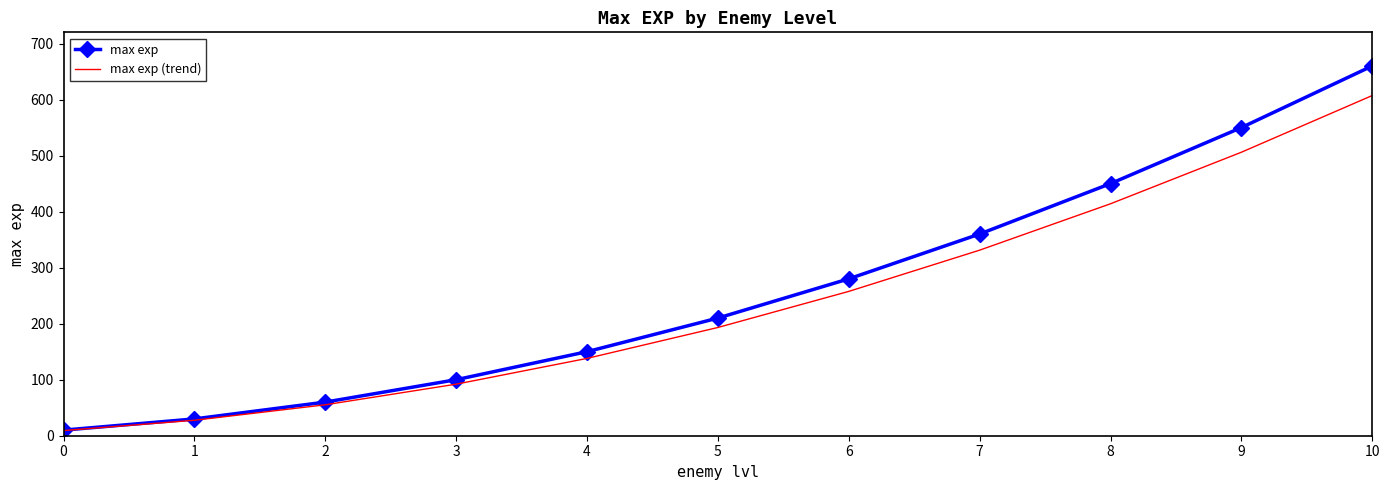

At which category is the sum across all series the highest?

10